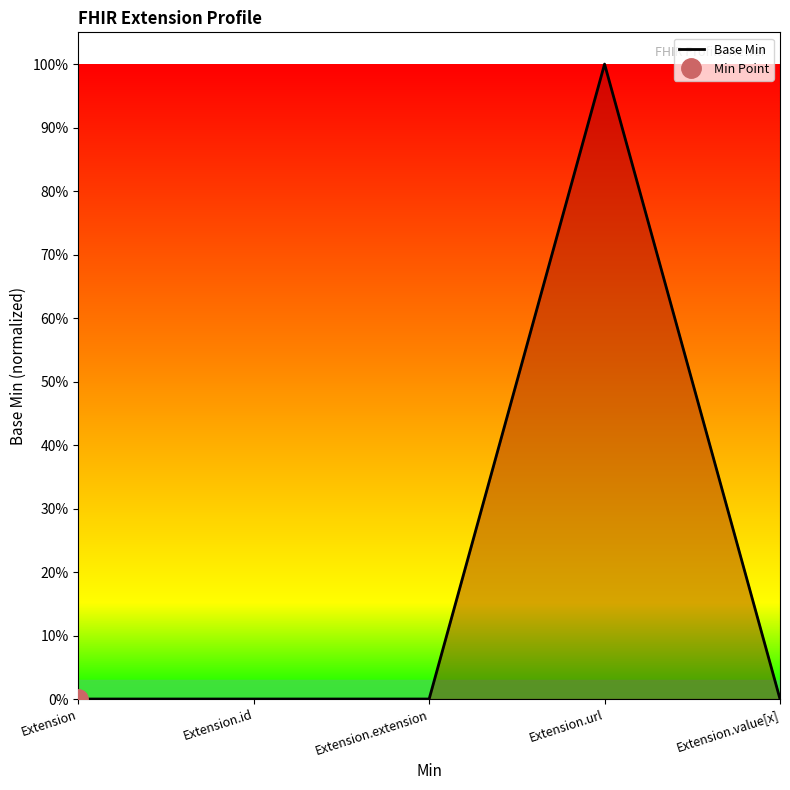

Rank the categories by value from highest to lowest.

Extension.url, Extension, Extension.id, Extension.extension, Extension.value[x]